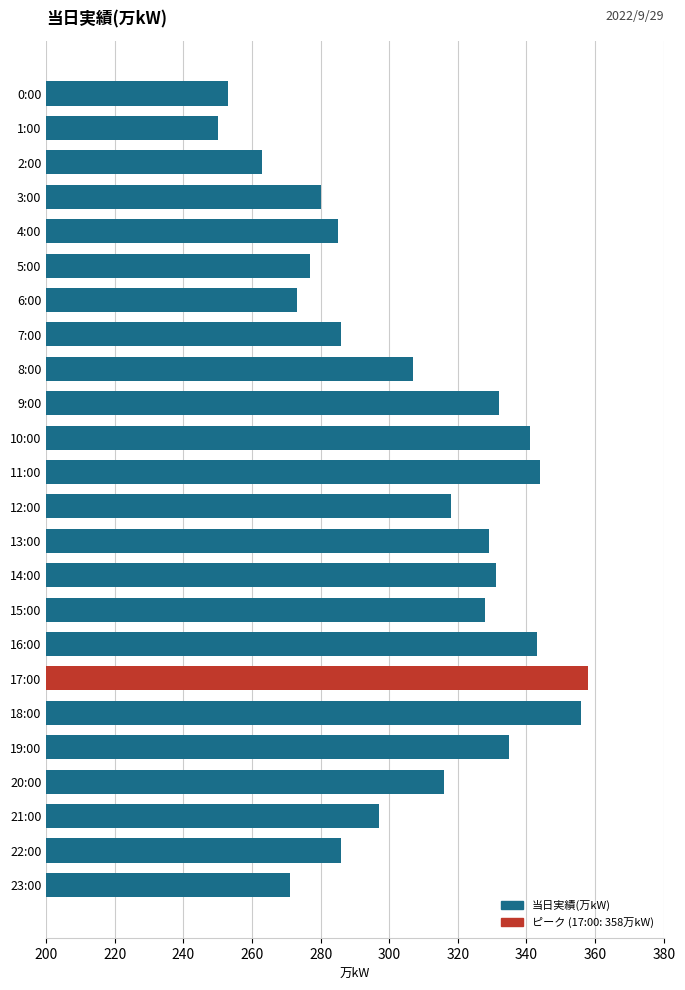

What is the value of the 20th bar from the top?

335